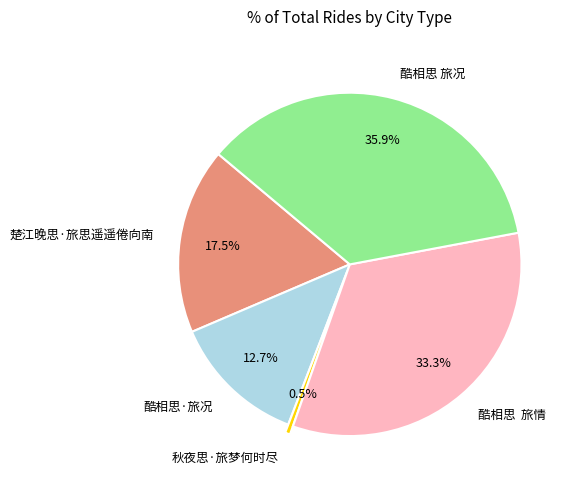

Rank the categories by value from highest to lowest.

酷相思 旅况, 酷相思 旅情, 楚江晚思·旅思遥遥倦向南, 酷相思·旅况, 秋夜思·旅梦何时尽